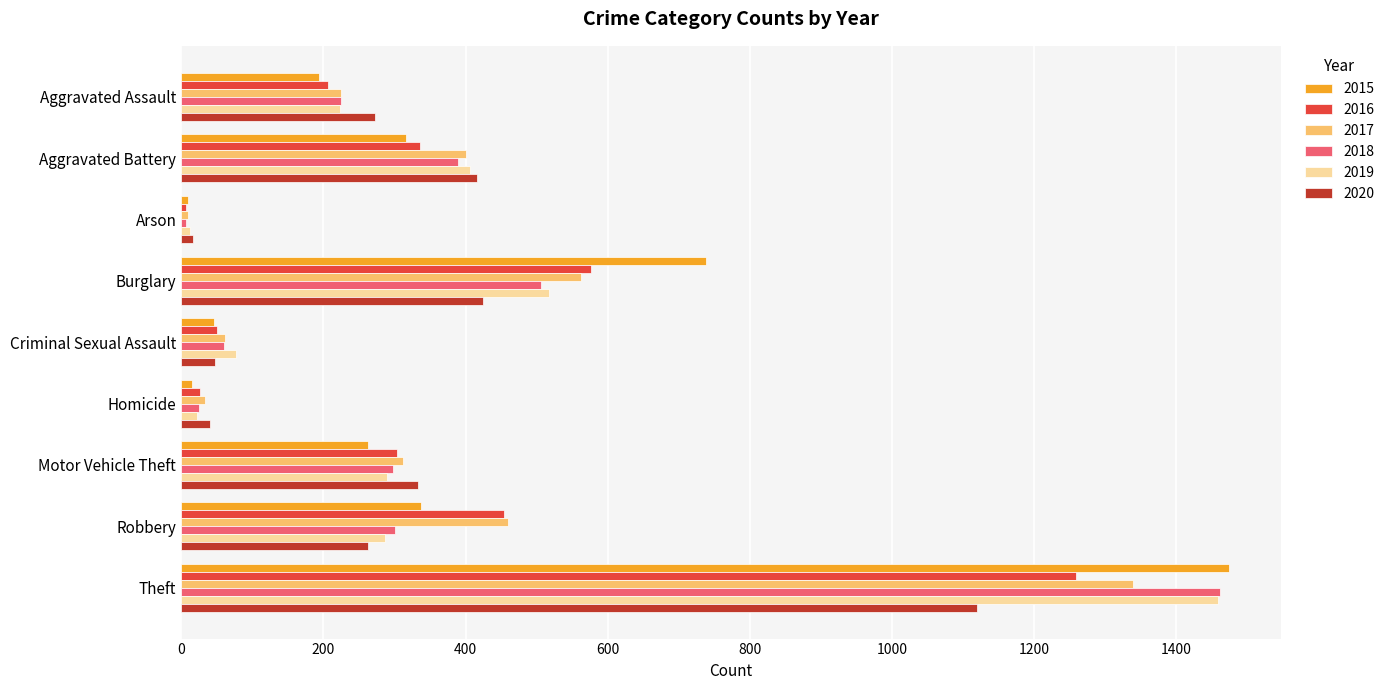

What is the difference between the highest and lowest values at Theft?

354